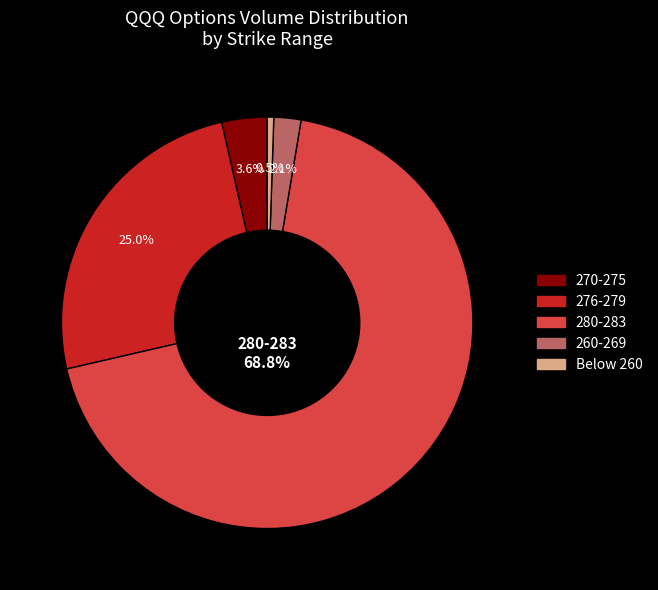

Is there a majority slice in this chart?

Yes